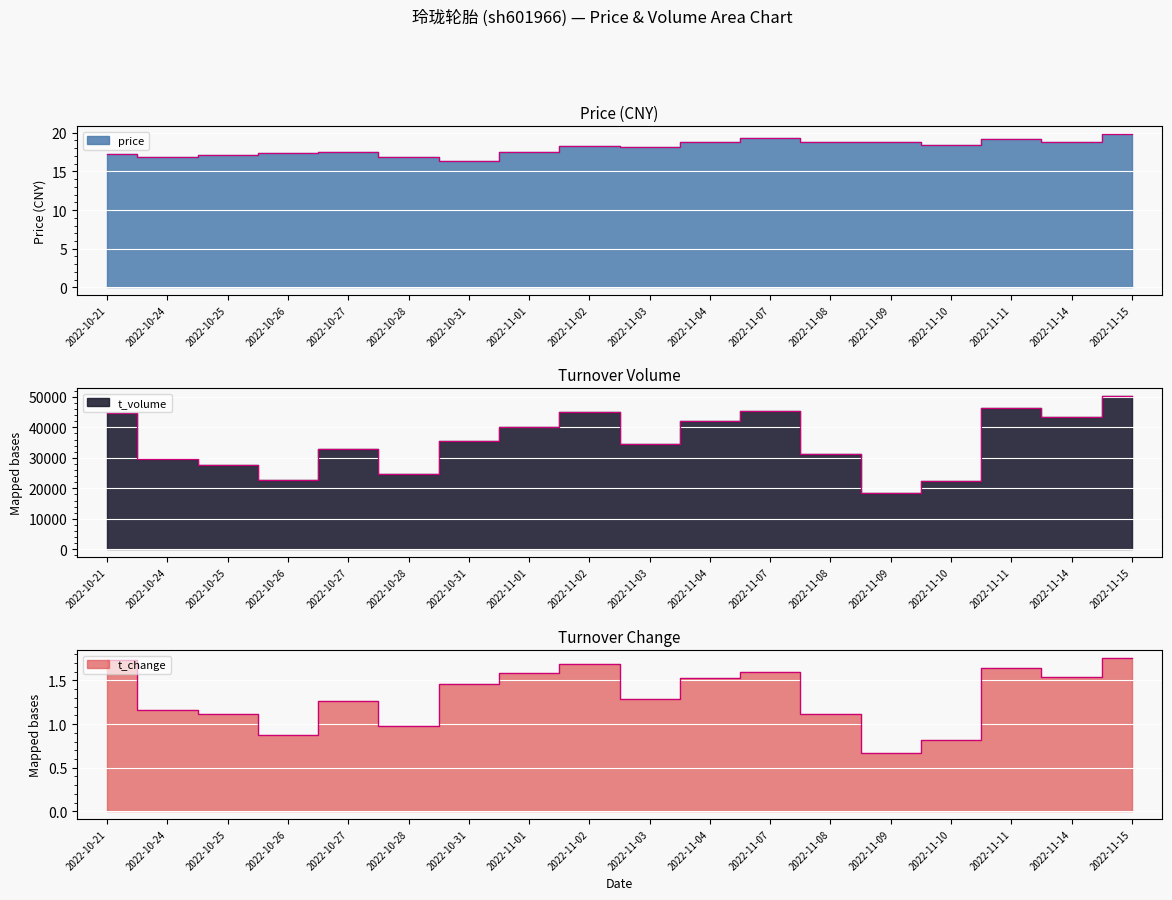

What is the average value of the t_volume series?

35374.8